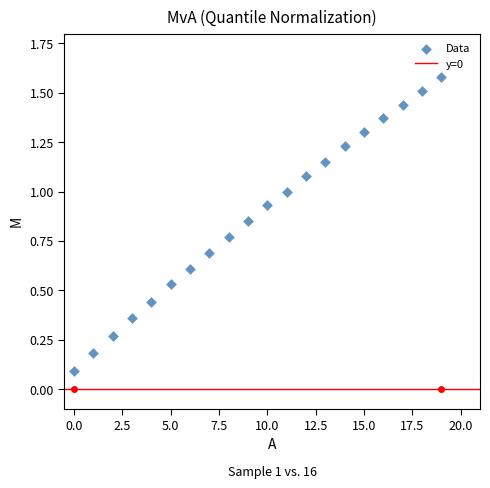

What is the range of Y values (max minus min)?

1.5